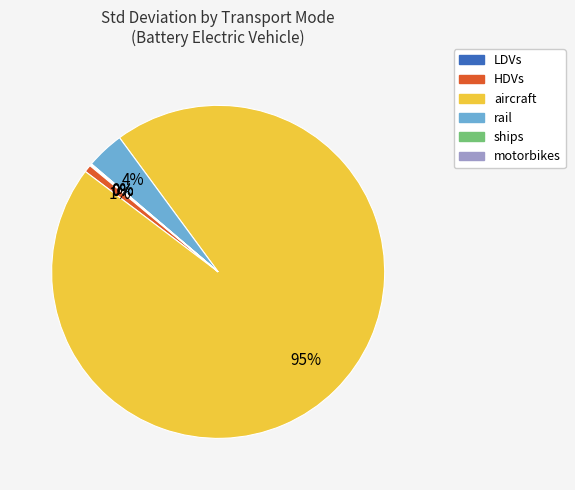

Which slice is the largest?

aircraft